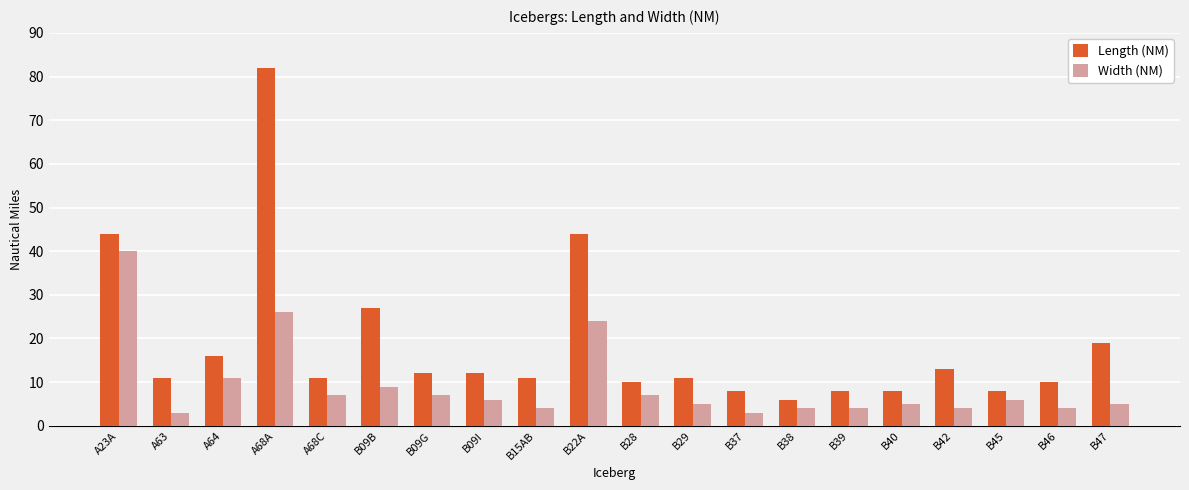

What is the difference between the maximum and second lowest values in the Width (NM) series?

37